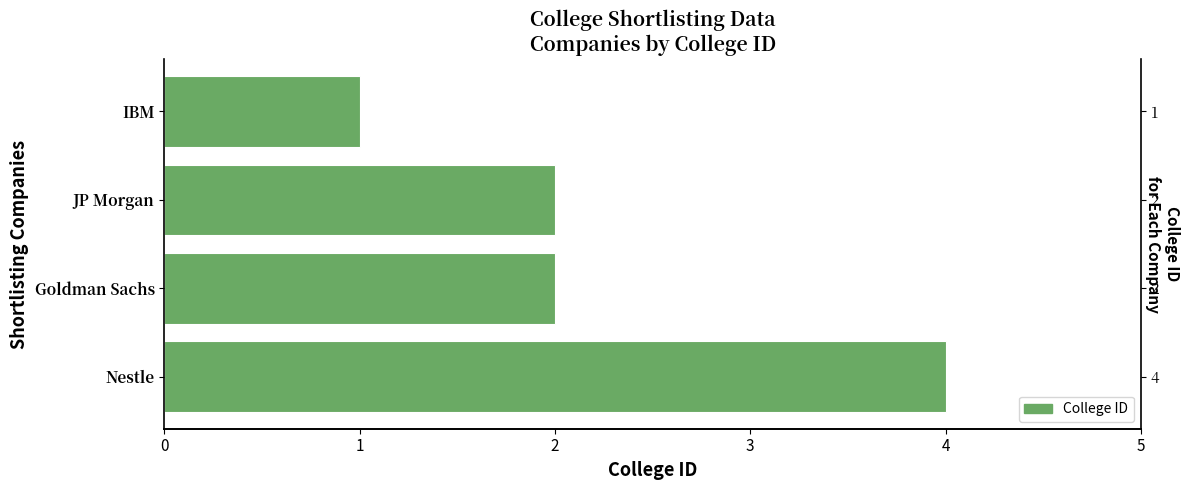

What is the maximum value shown in the chart?

4